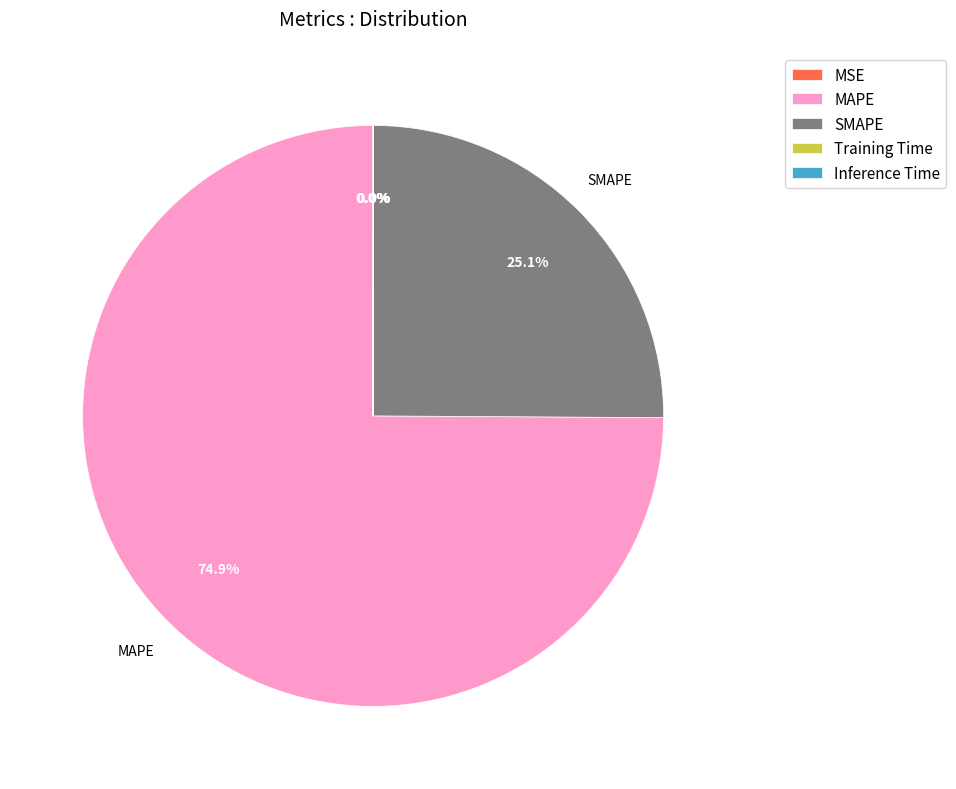

Approximately how many times larger is the value at SMAPE compared to MAPE?

0.3